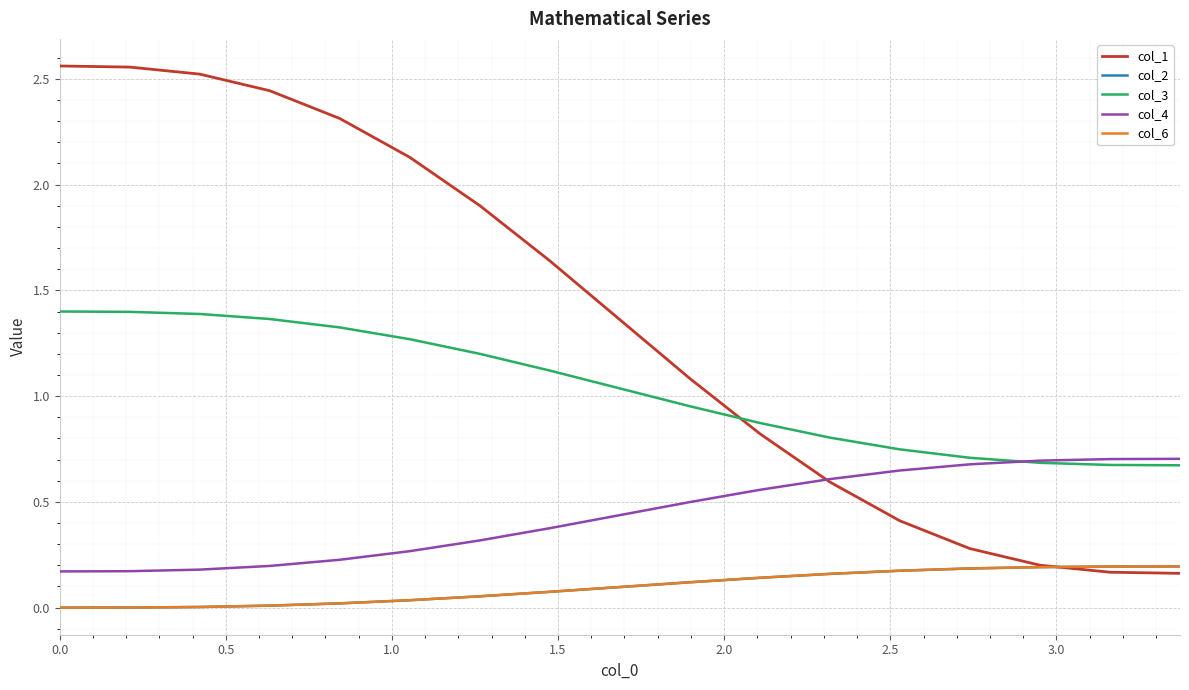

Rank the series by their maximum value, from lowest to highest.

col_2, col_6, col_4, col_3, col_1